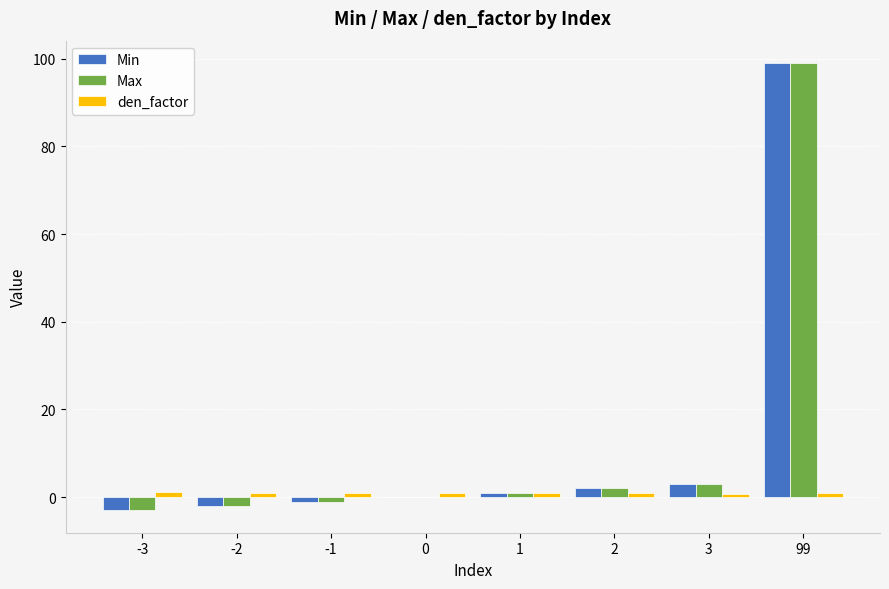

At which category is the sum across all series the highest?

99